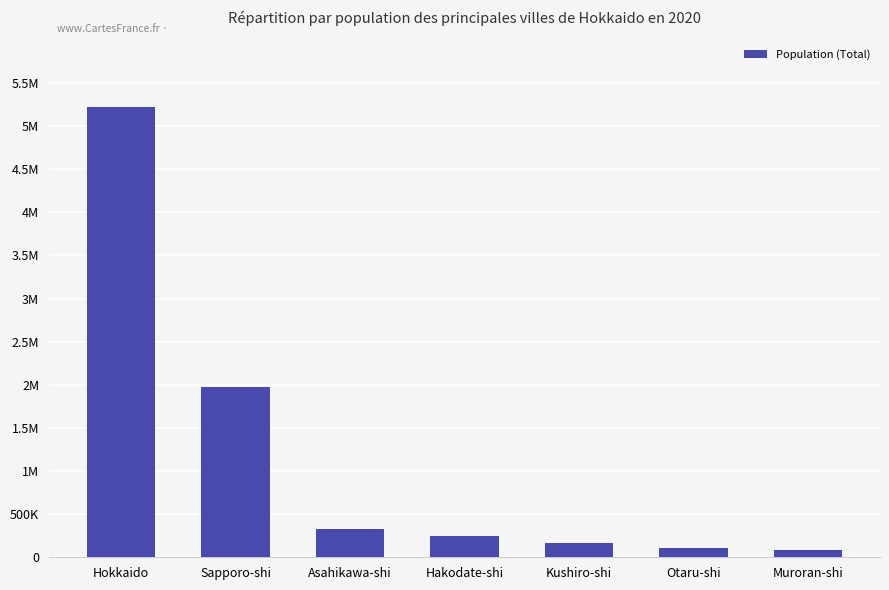

List the labels in order of value, smallest first.

Muroran-shi, Otaru-shi, Kushiro-shi, Hakodate-shi, Asahikawa-shi, Sapporo-shi, Hokkaido